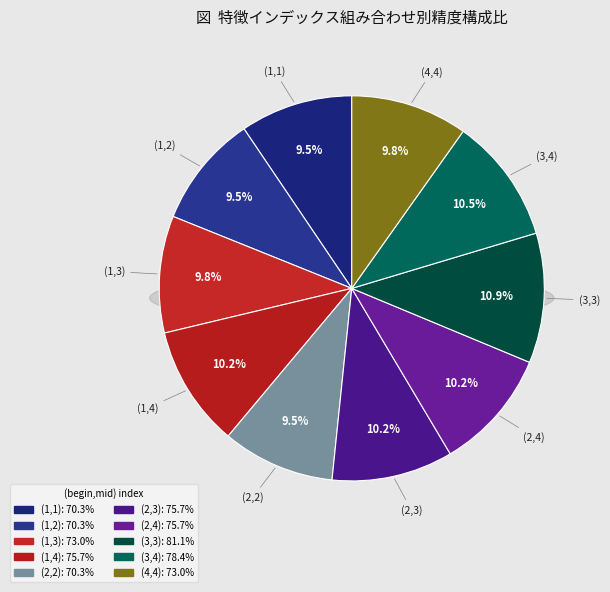

Is it true that (1,4) is 10% of the pie?

True